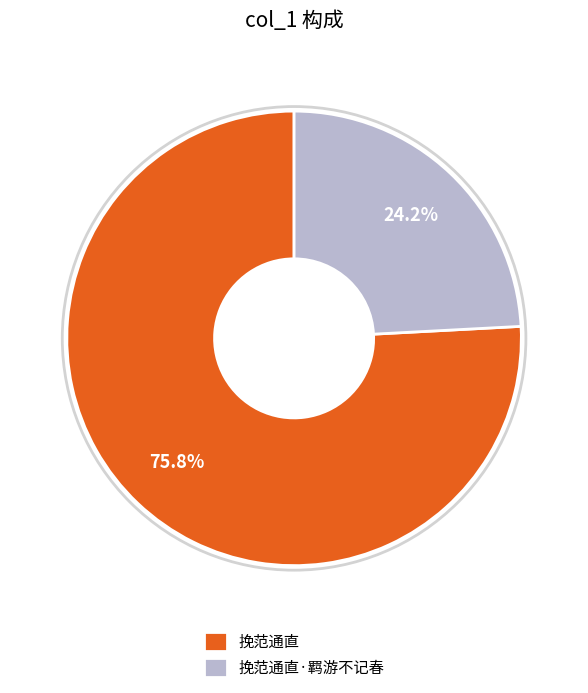

How many segments does this pie chart have?

2